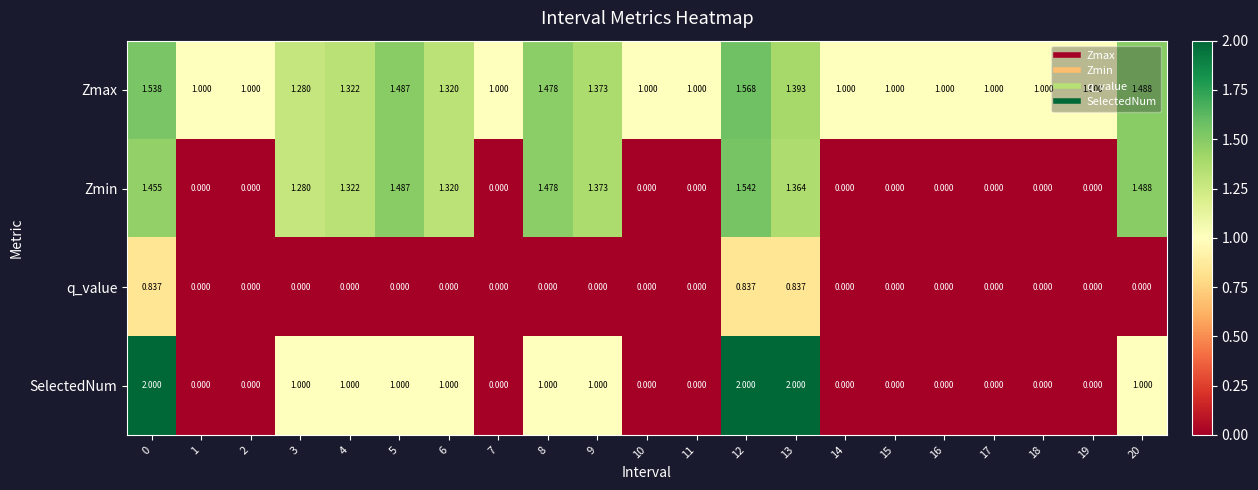

List the series in order of their peak value, lowest first.

q_value, Zmin, Zmax, SelectedNum